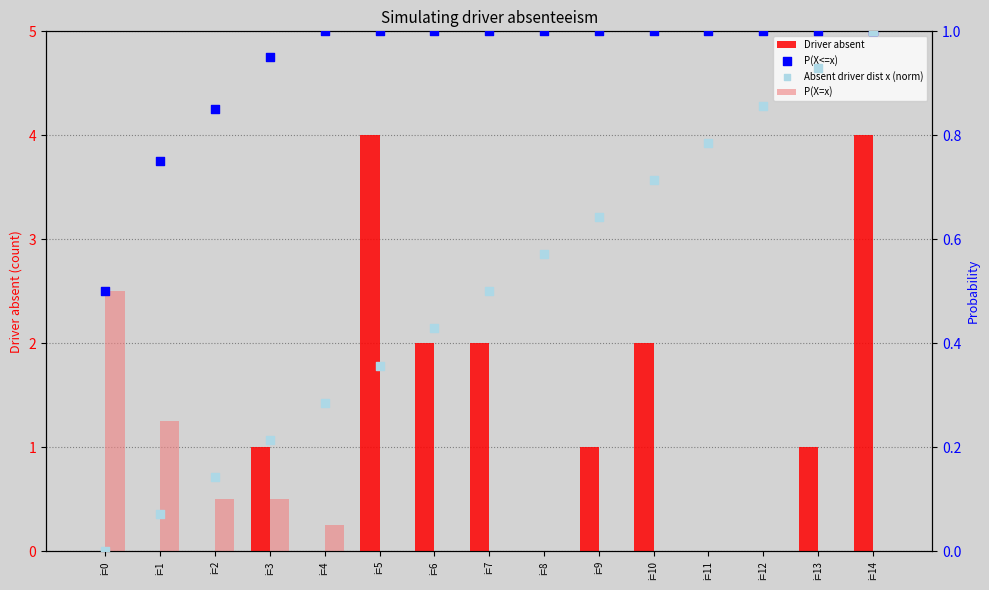

Which series has the largest total across all categories?

Driver absent